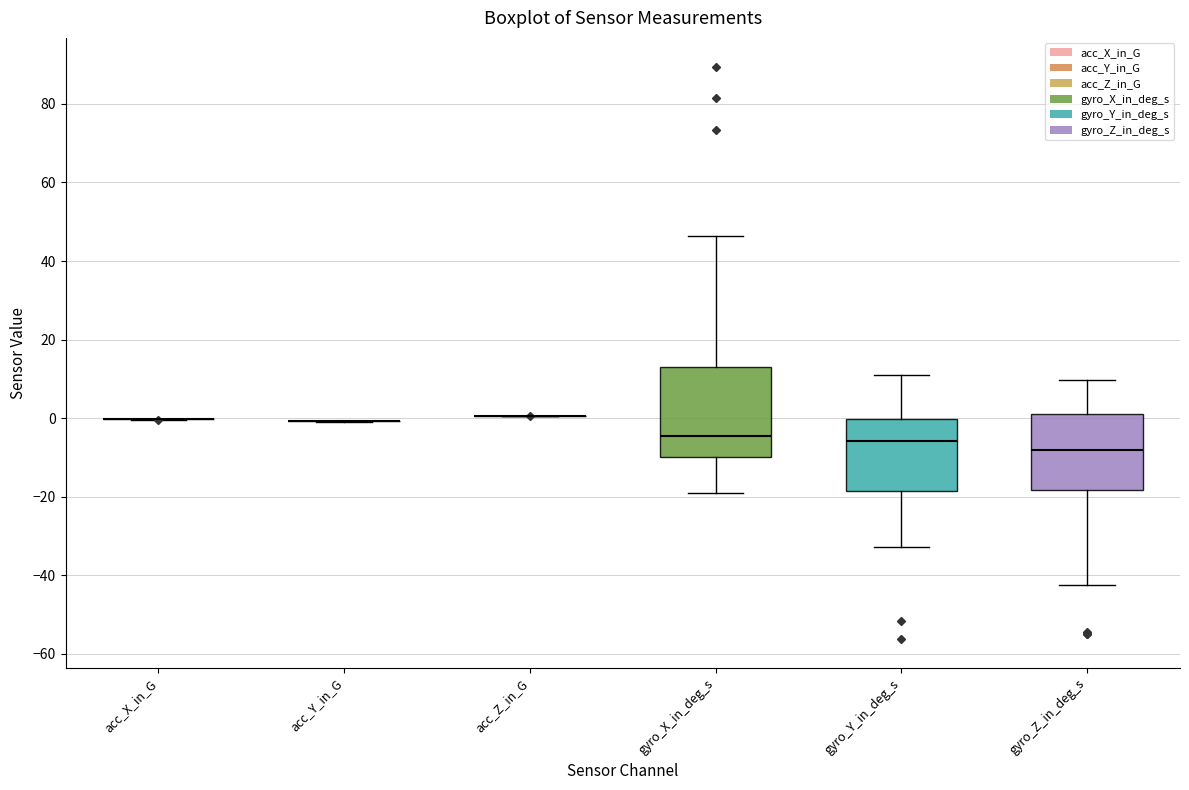

Reading left to right, transcribe this box plot: for each box, give where its median line is, the range the box spans, and where its two whiskers end, as read against the y-axis. The values are not printed on the chart, so give them approximately, as read against the axis.

acc_X_in_G: box collapsed to a line at 0, whiskers 0 to 0
acc_Y_in_G: box collapsed to a line at 0, whiskers 0 to 0
acc_Z_in_G: box collapsed to a line at 0, whiskers 0 to 0
gyro_X_in_deg_s: median -4, box -10 to 14, whiskers -20 to 46
gyro_Y_in_deg_s: median -6, box -18 to 0, whiskers -32 to 10
gyro_Z_in_deg_s: median -8, box -18 to 2, whiskers -42 to 10